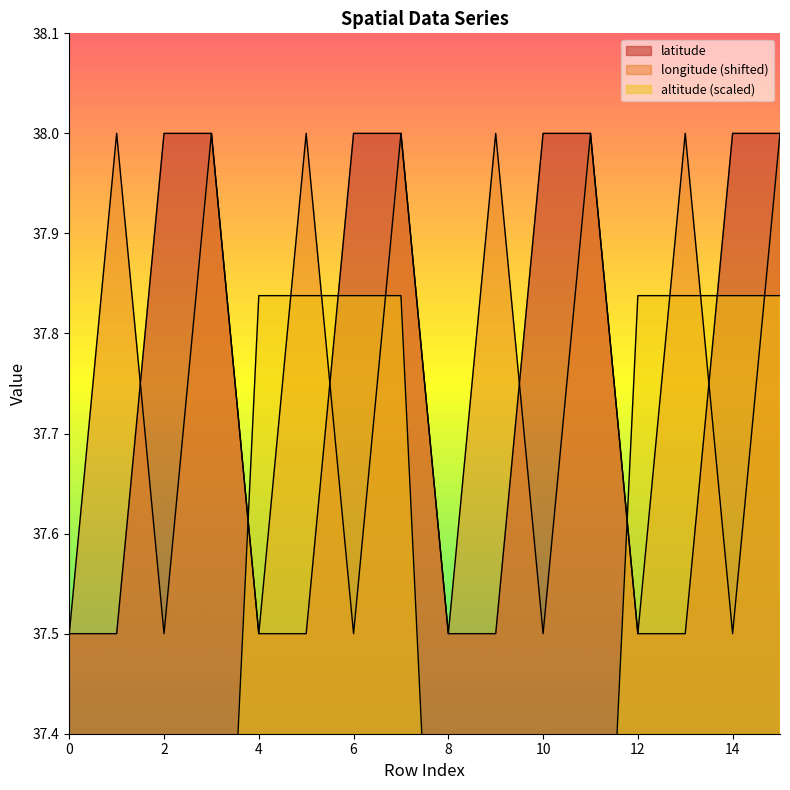

Rank the categories by latitude value from highest to lowest.

2, 3, 6, 7, 10, 11, 14, 15, 0, 1, 4, 5, 8, 9, 12, 13